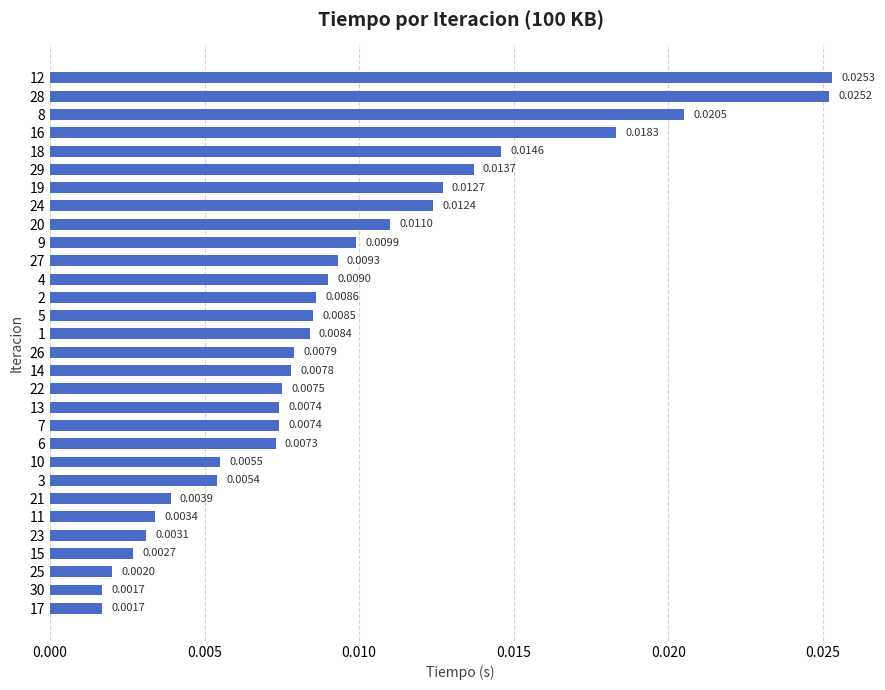

How many series are shown in this chart?

1